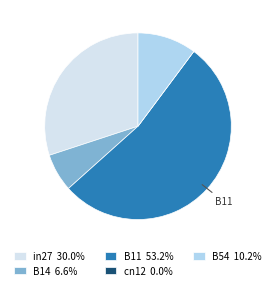

Is the sum of B11 53.2% and B14 6.6% greater than half?

Yes